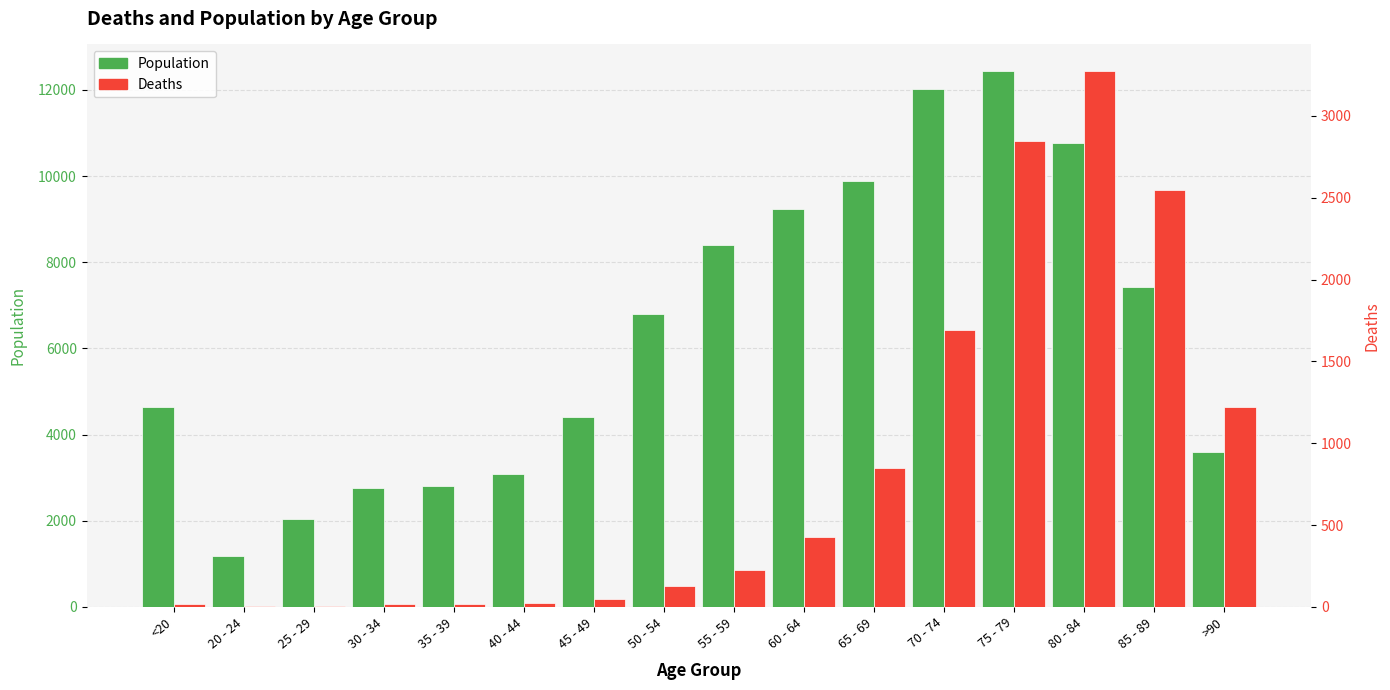

Which has a higher value, <20 or 85 - 89?

85 - 89